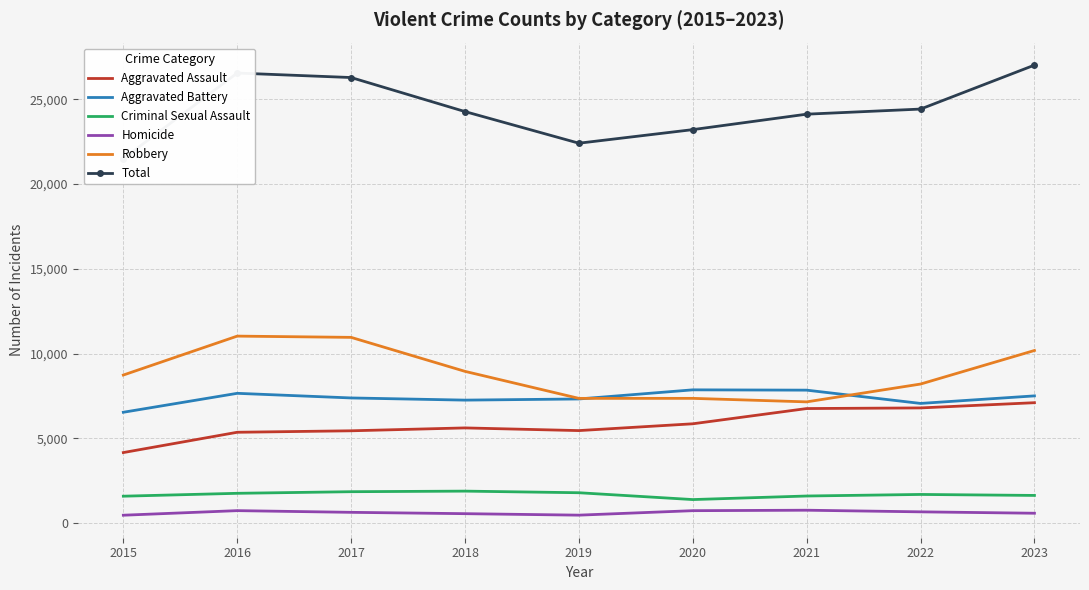

What is the difference between the maximum and minimum values in the Aggravated Assault series?

2941